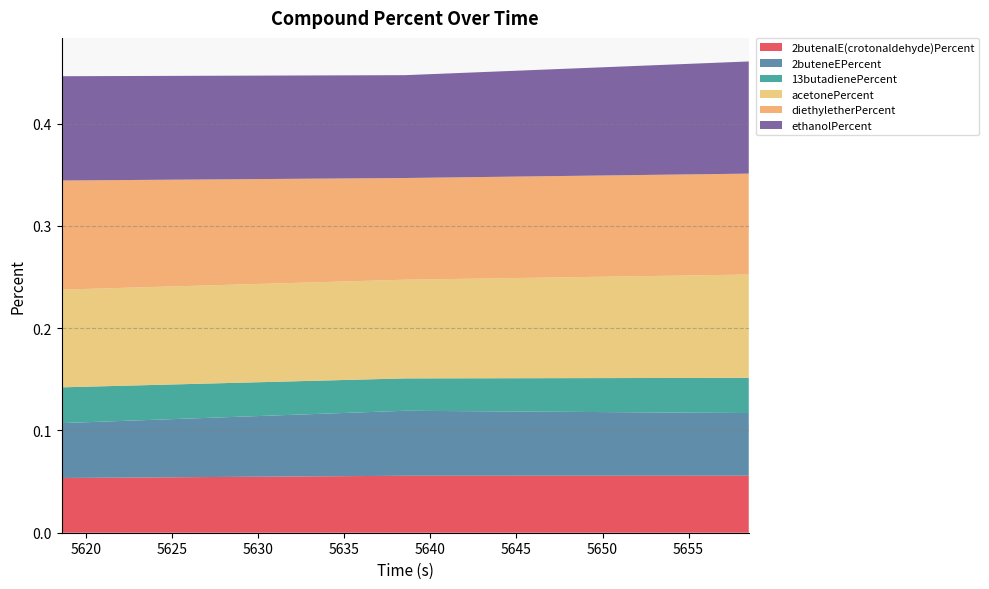

Reading left to right, what are all the values shown in this chart?

2butenalE(crotonaldehyde)Percent: 5618.562=0.1	5638.531=0.1	5658.5=0.1
2buteneEPercent: 5618.562=0.1	5638.531=0.1	5658.5=0.1
13butadienePercent: 5618.562=0.0	5638.531=0.0	5658.5=0.0
acetonePercent: 5618.562=0.1	5638.531=0.1	5658.5=0.1
diethyletherPercent: 5618.562=0.1	5638.531=0.1	5658.5=0.1
ethanolPercent: 5618.562=0.1	5638.531=0.1	5658.5=0.1